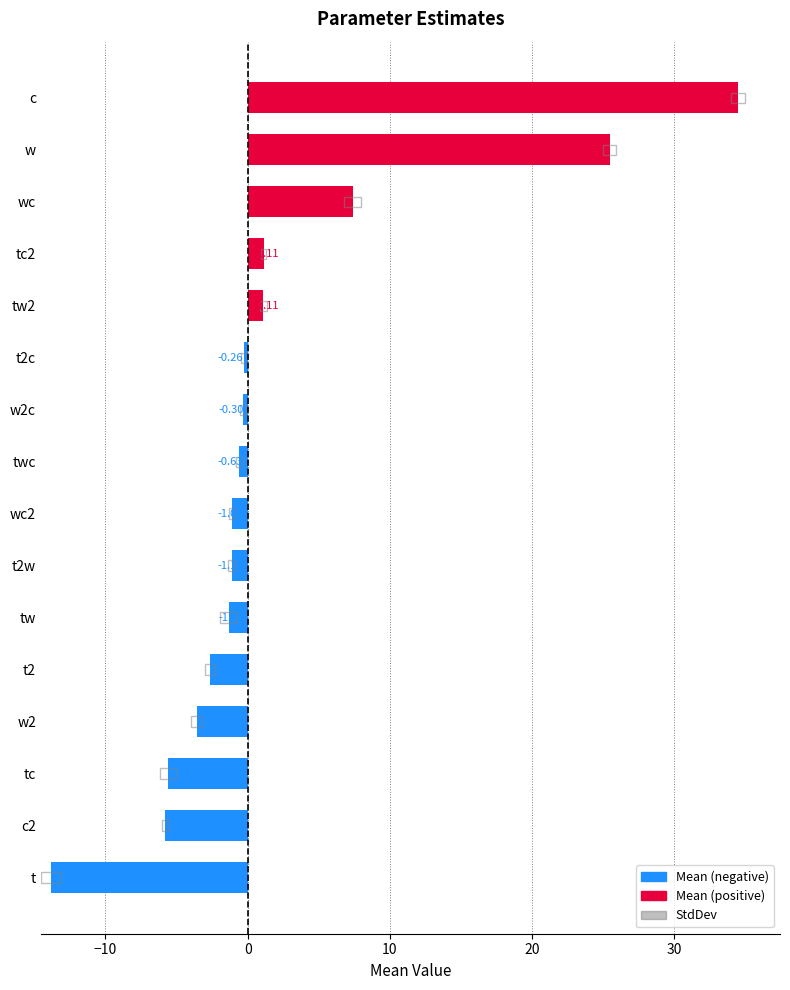

The value of Mean at twc is -1.1. True or false?

False